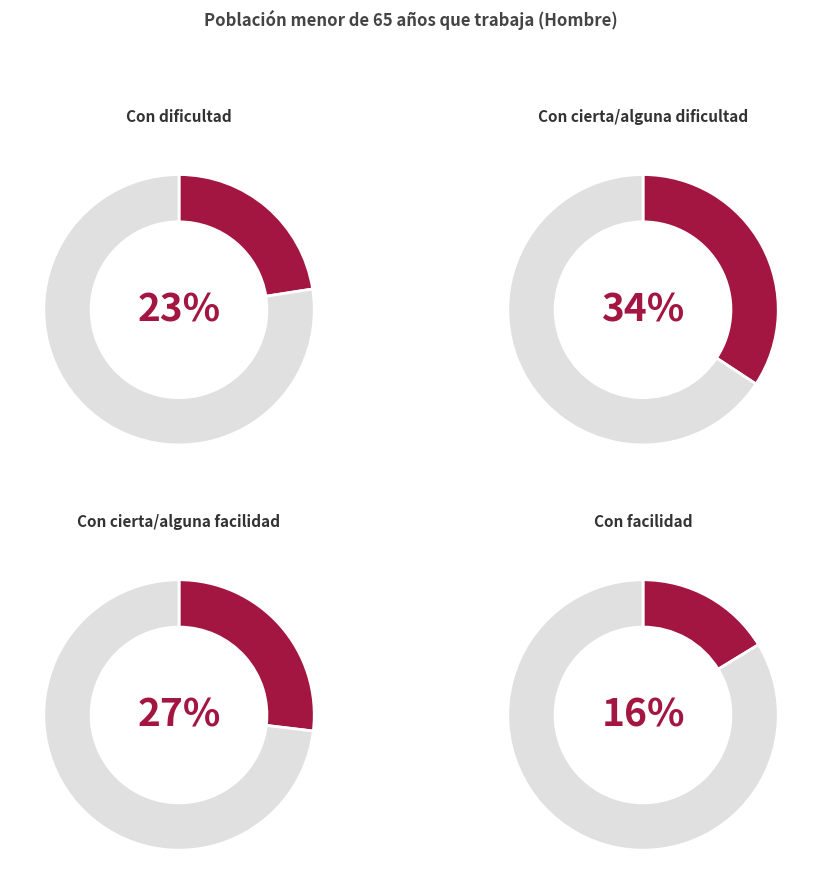

Is there any slice that represents more than half of the pie?

No